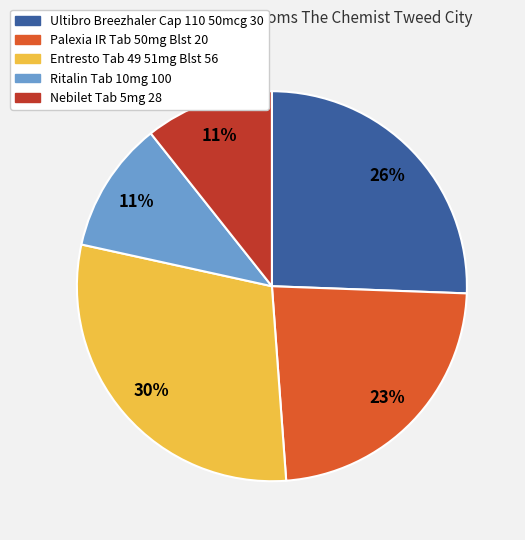

To the nearest percent, what is the difference between the Palexia IR Tab 50mg Blst 20 and Ritalin Tab 10mg 100 slice percentages?

12%